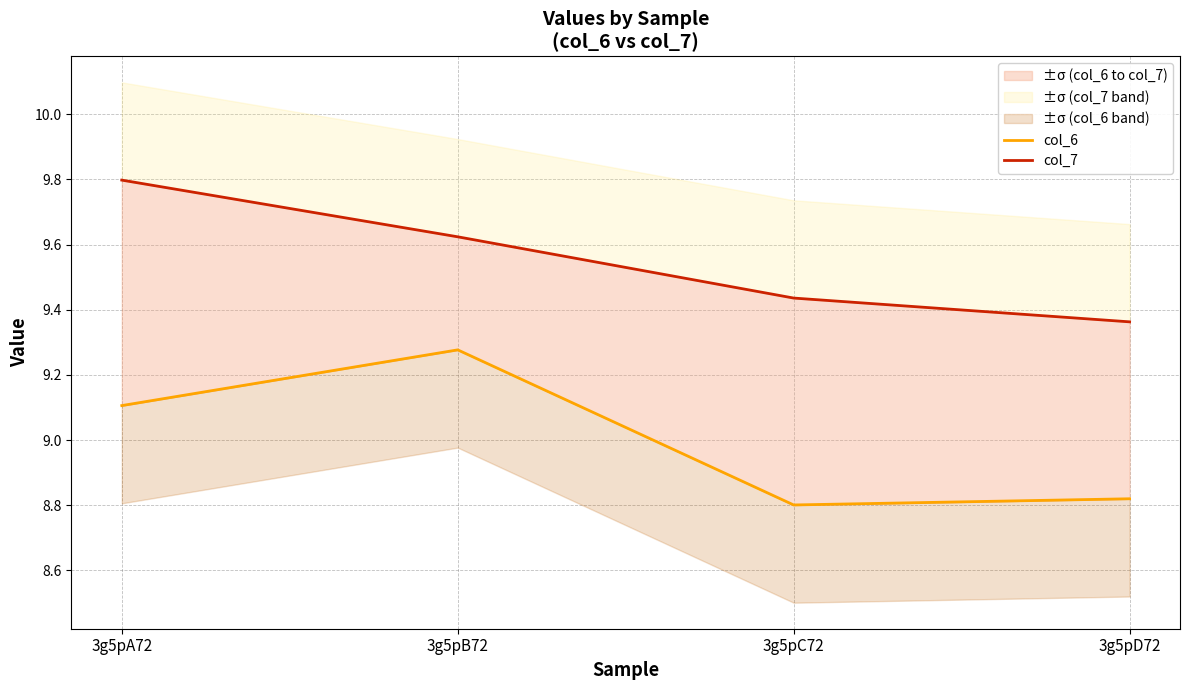

Which category has the highest value across all series?

3g5pA72